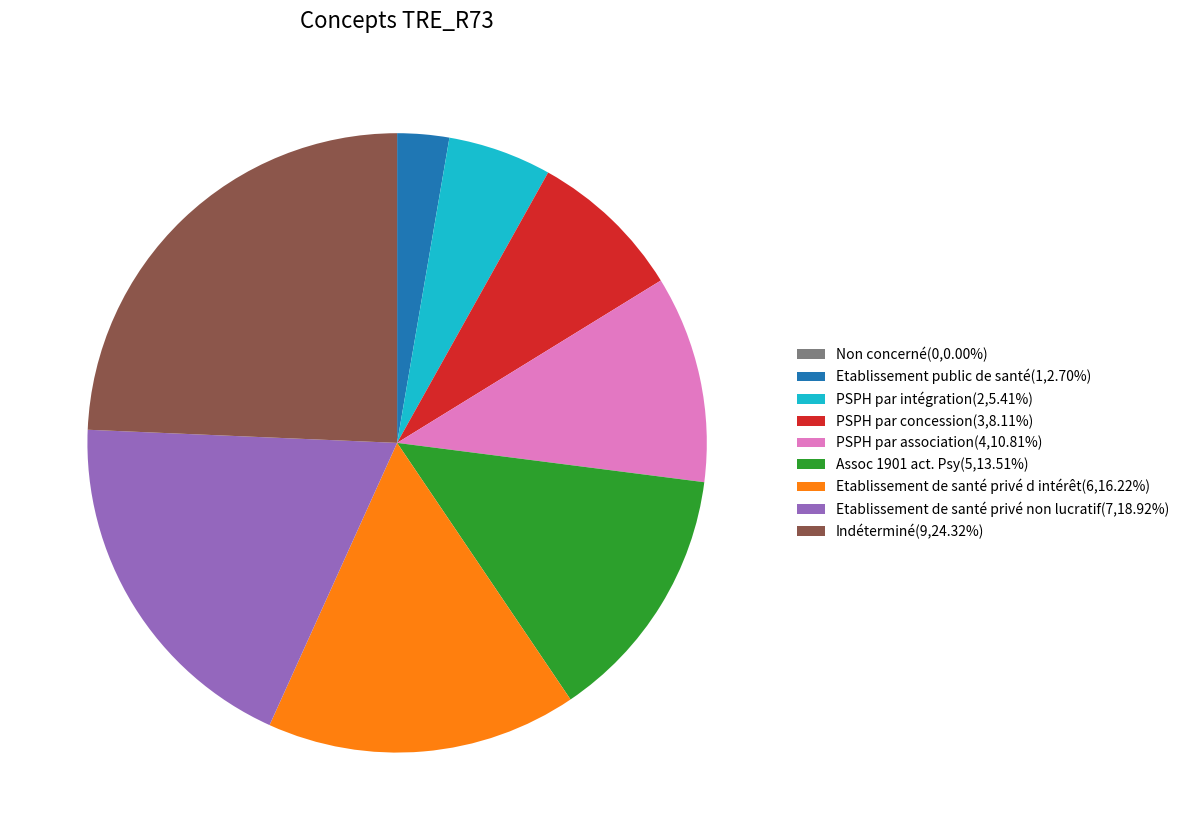

Approximately how many times larger is the value at Etablissement de santé privé d intérêt(6,16.22%) compared to PSPH par association(4,10.81%)?

1.5